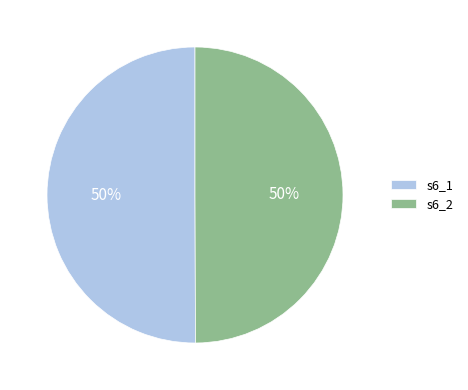

Approximately how many times larger is the value at s6_1 compared to s6_2?

1.0